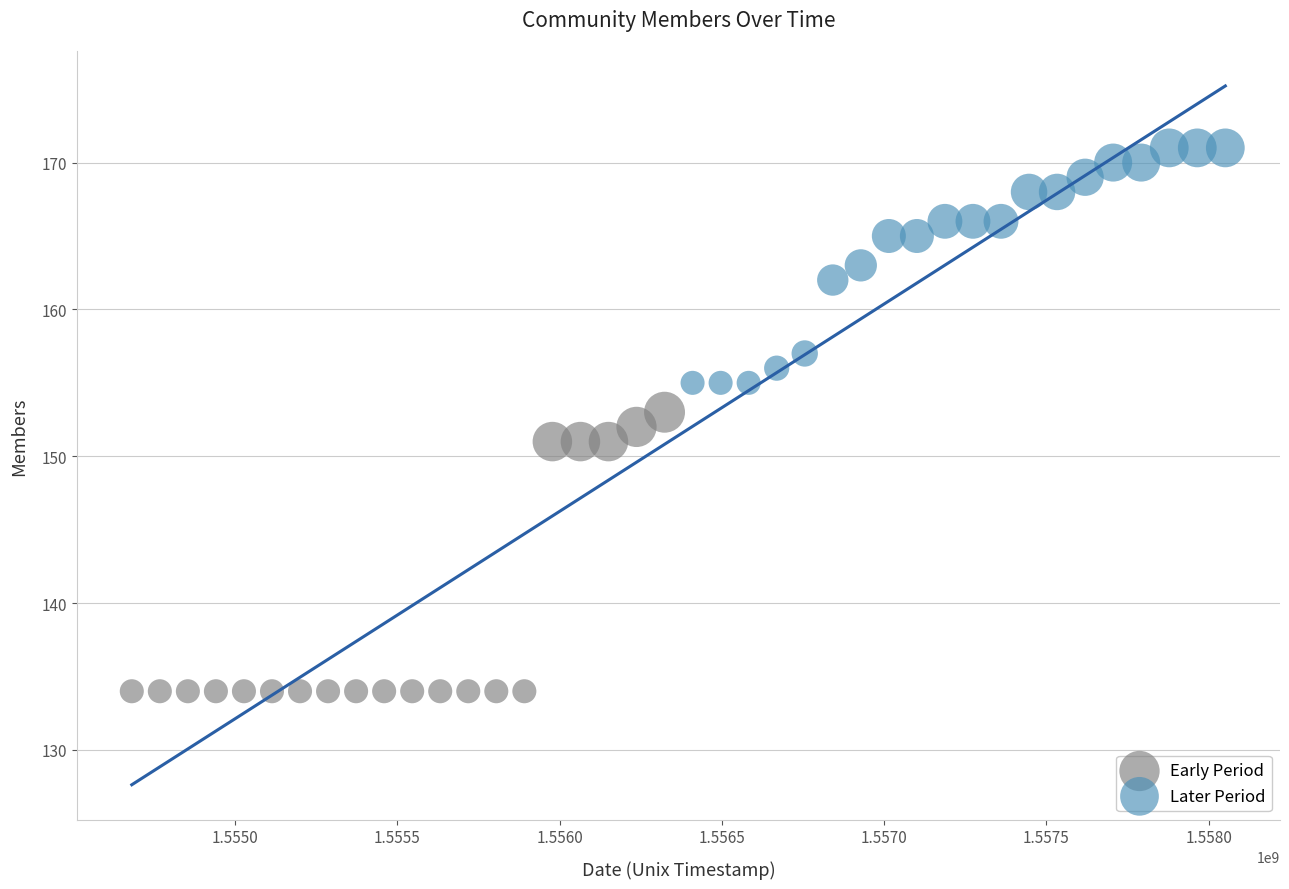

Which series has the widest spread of Y values?

Early Period